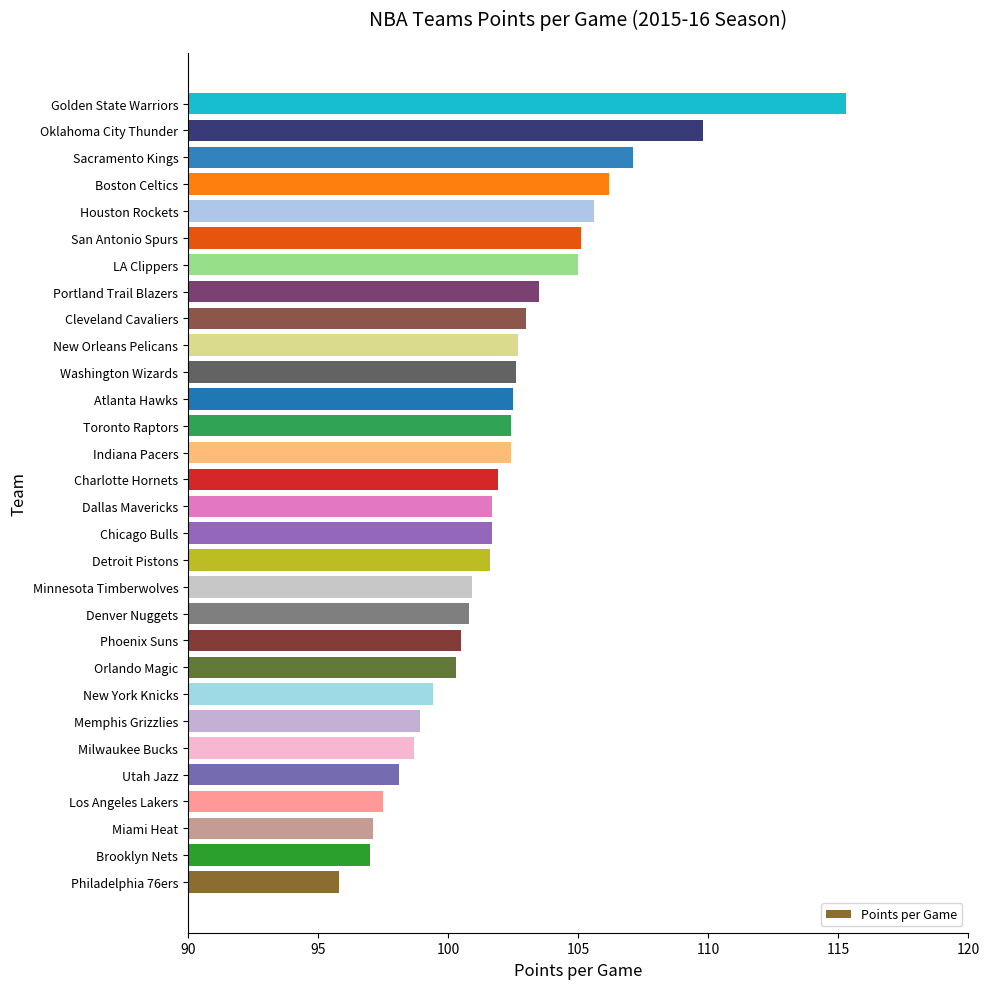

What is the change in value from Dallas Mavericks to Atlanta Hawks?

+0.8